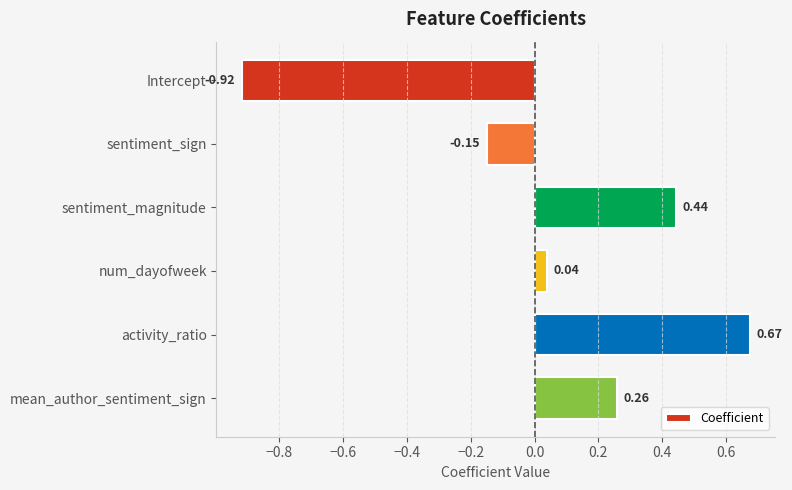

Which category has the lowest value across all series?

Intercept